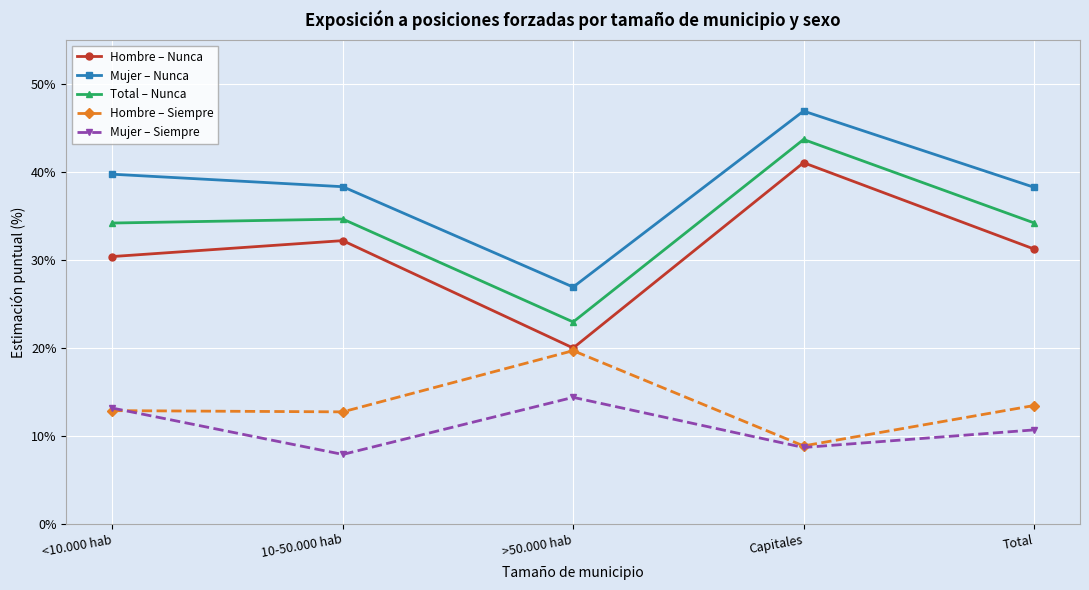

Which label corresponds to the largest value in the chart?

Capitales